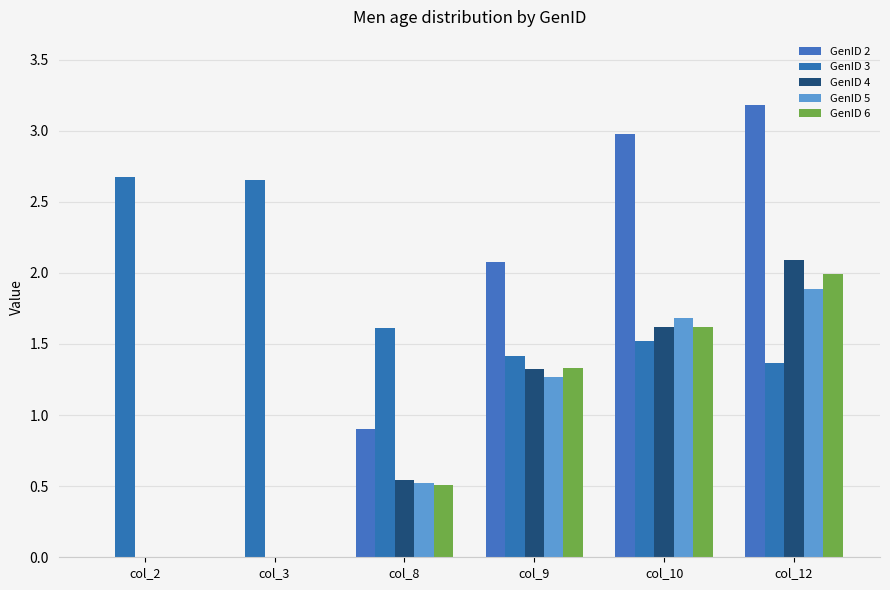

What are all the series names shown in the legend?

GenID 2, GenID 3, GenID 4, GenID 5, GenID 6